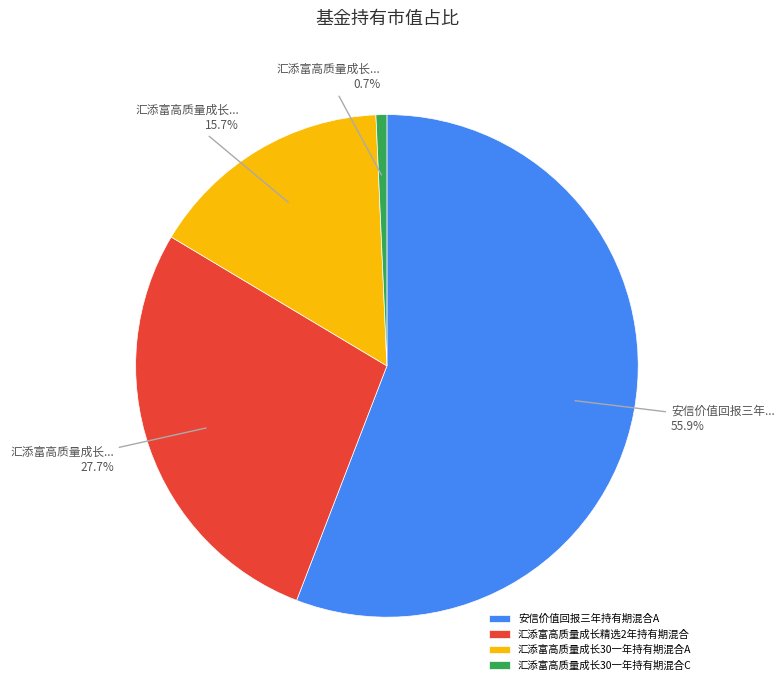

Rank the categories by value from highest to lowest.

安信价值回报三年持有期混合A, 汇添富高质量成长精选2年持有期混合, 汇添富高质量成长30一年持有期混合A, 汇添富高质量成长30一年持有期混合C